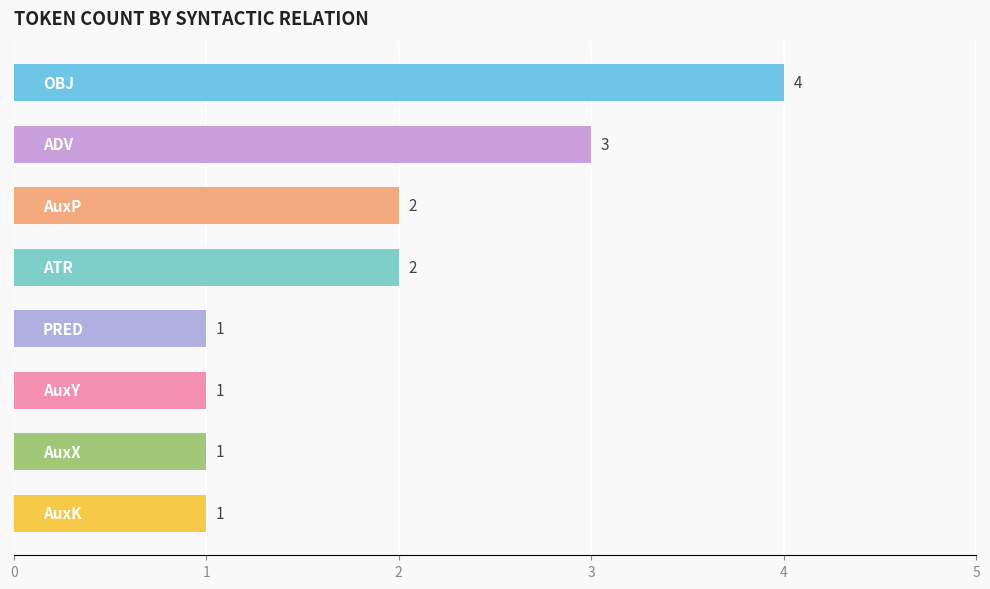

What is the value of the 4th bar from the top?

2